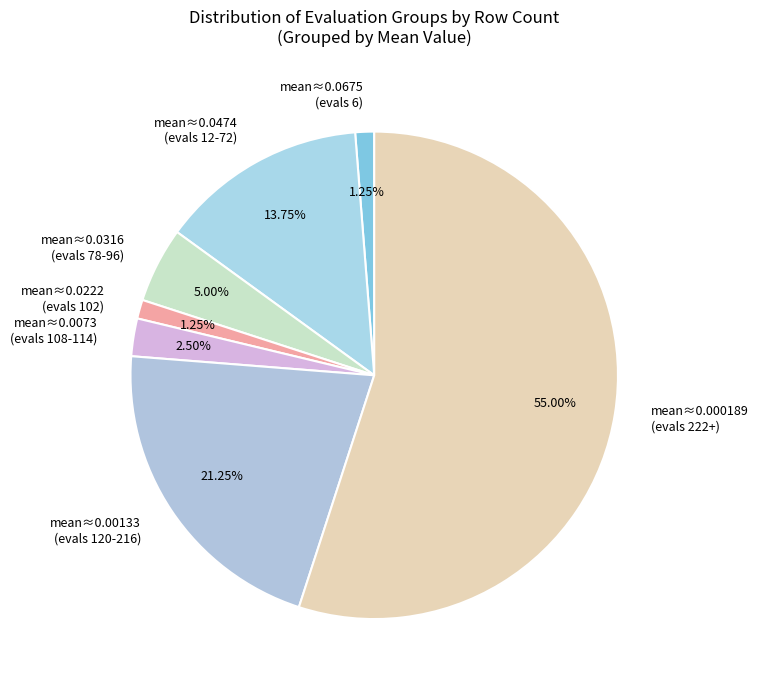

Is mean≈0.000189 (evals 222+) the majority of the pie?

Yes